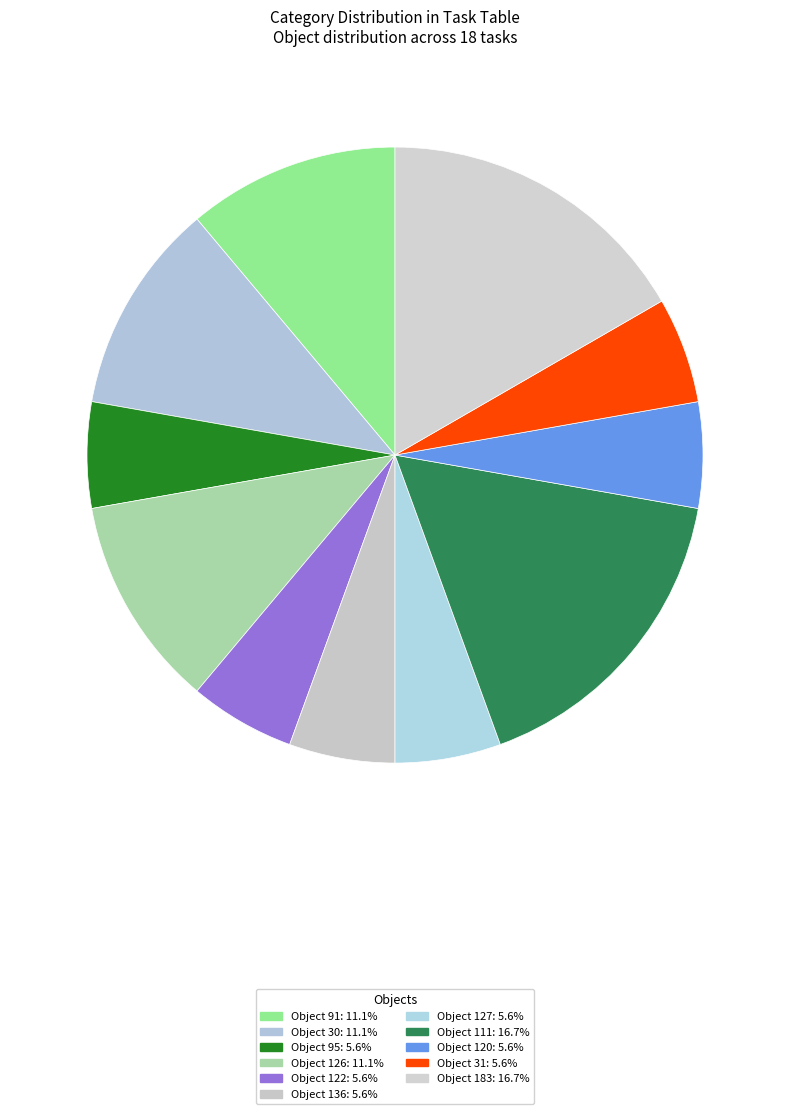

Count the number of slices in the pie.

11